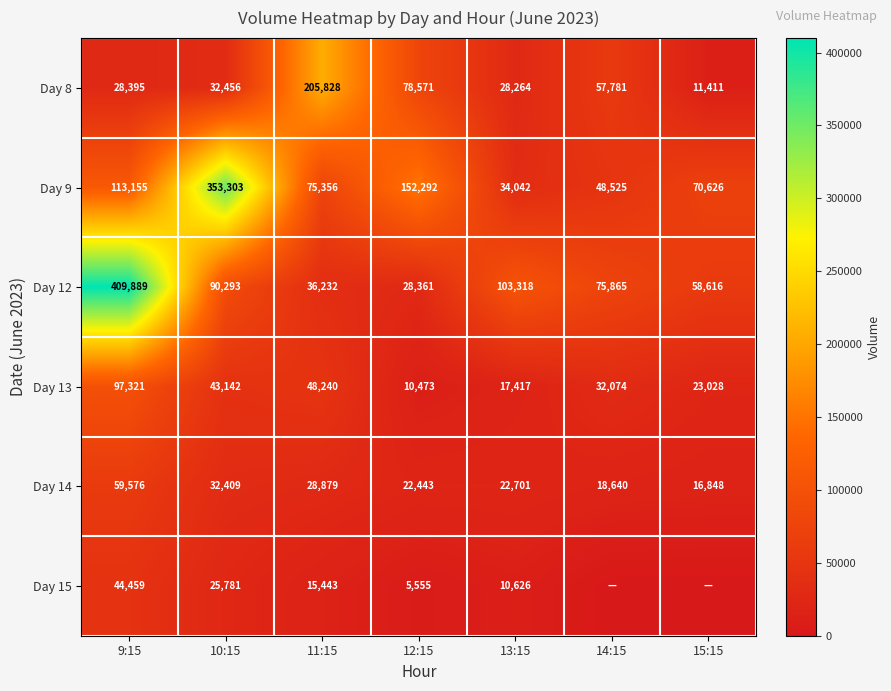

At which label does Day 9 first exceed 75356?

9:15